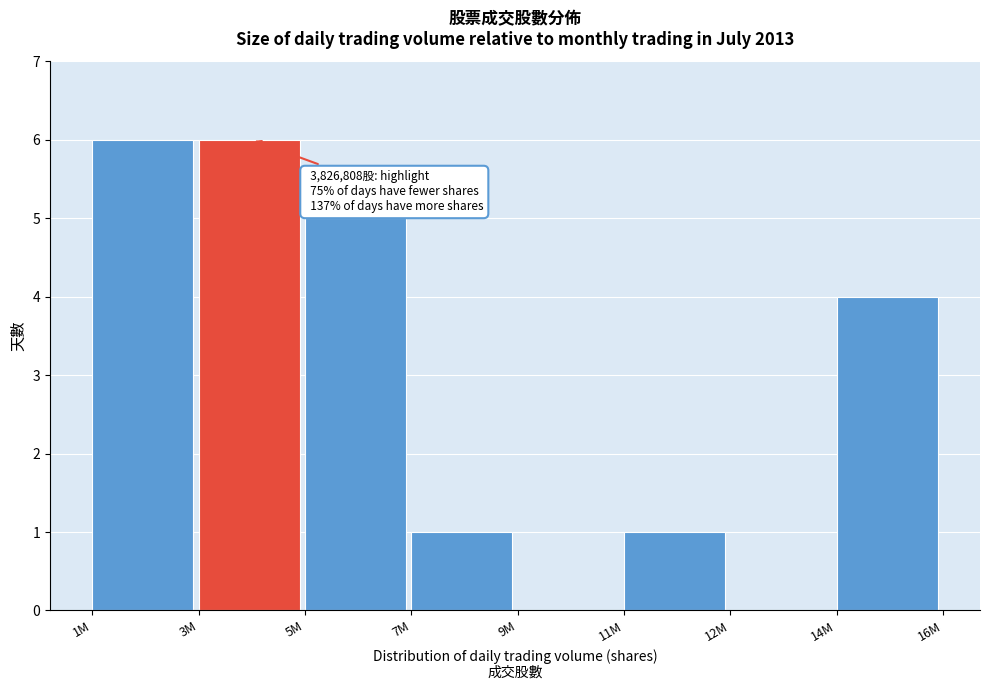

Reading right to left, list all the values displayed in this chart.

14M=4	12M=0	11M=1	9M=0	7M=1	5M=5	3M=6	1M=6